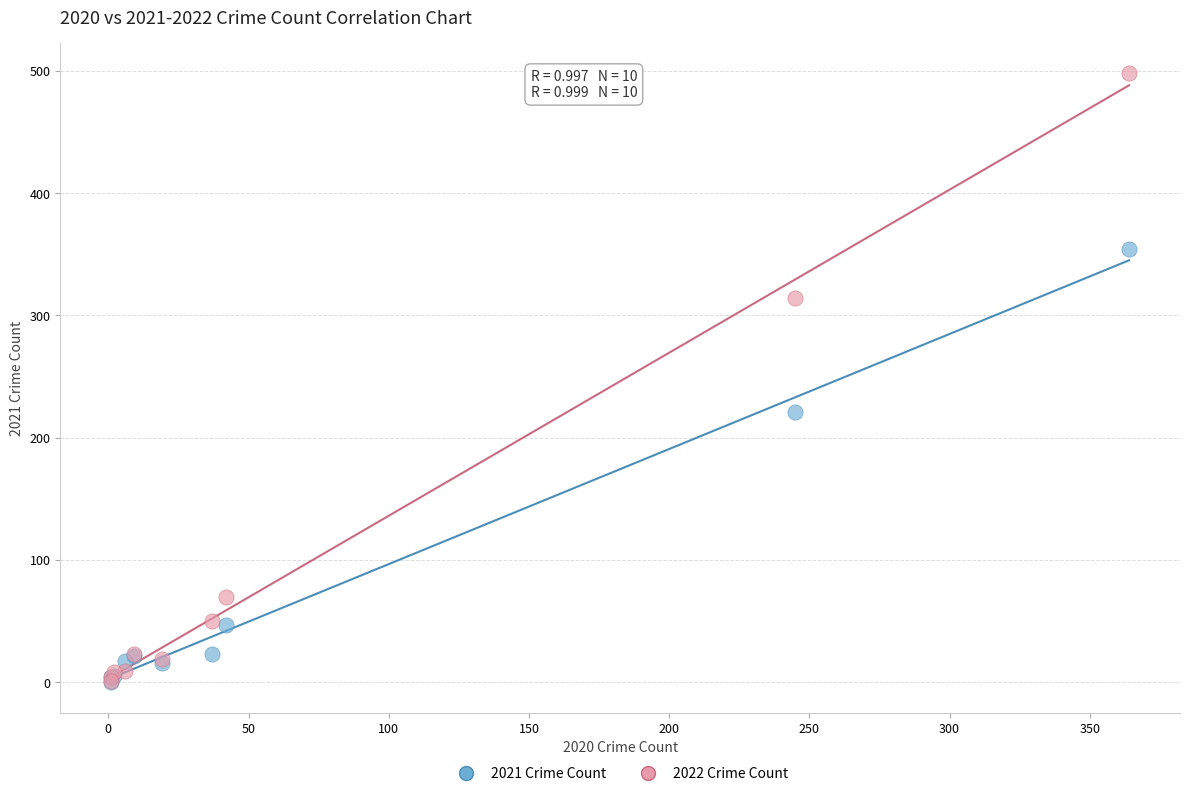

In the 2022 Crime Count series, what Y value is closest to 249?

314